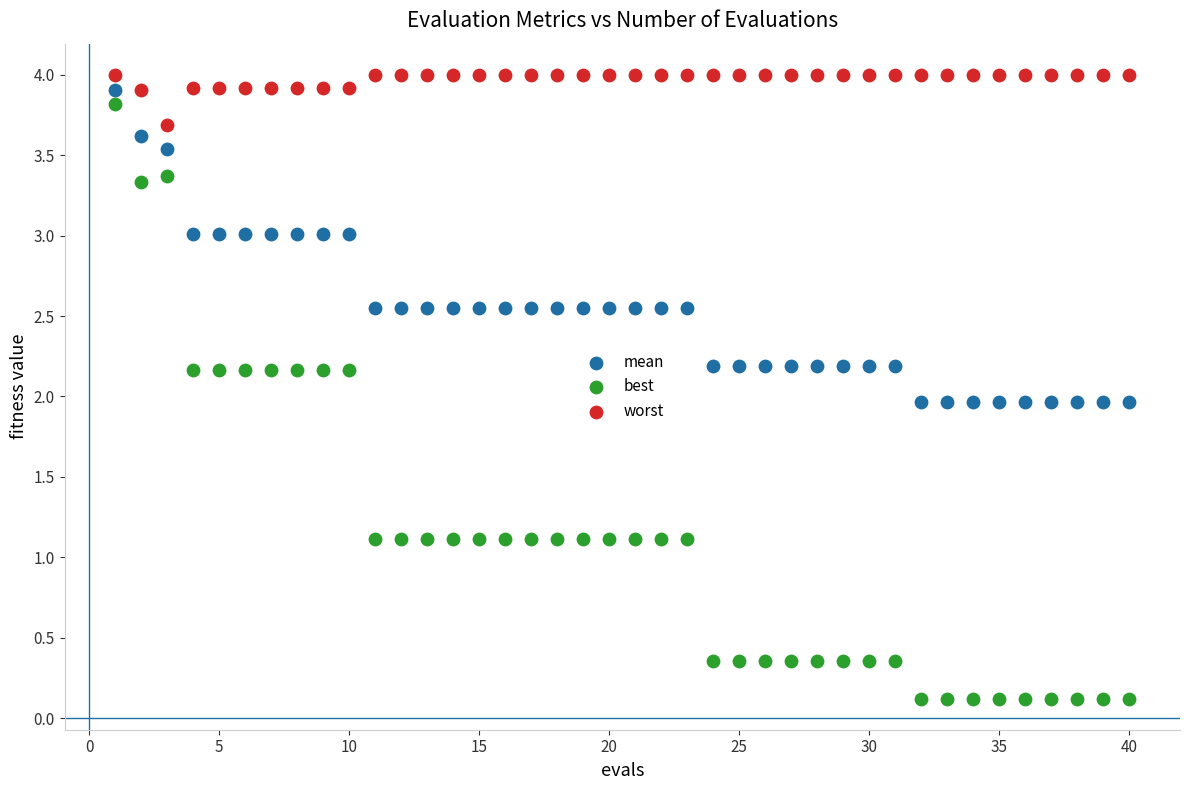

Which series reaches the minimum Y coordinate?

best